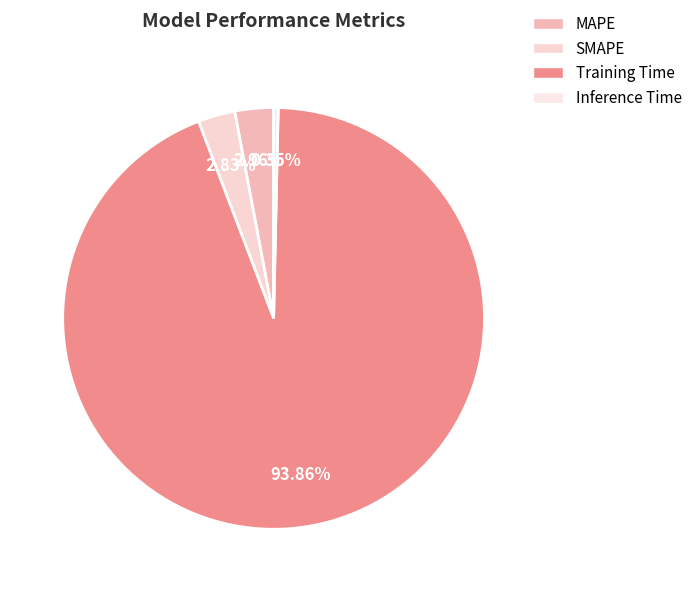

Rank the categories by value from highest to lowest.

Training Time, MAPE, SMAPE, Inference Time